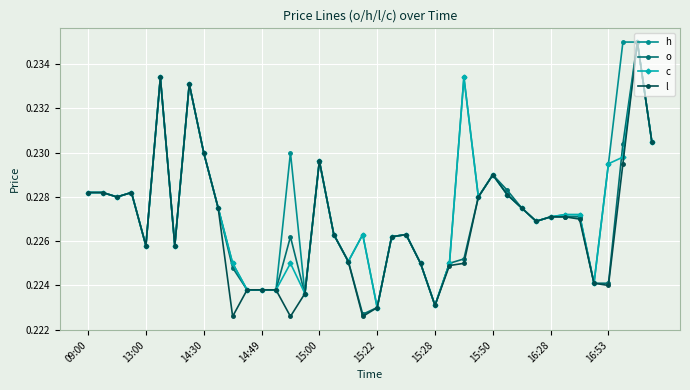

True or false: o has more than 2 points higher than both neighbors.

True